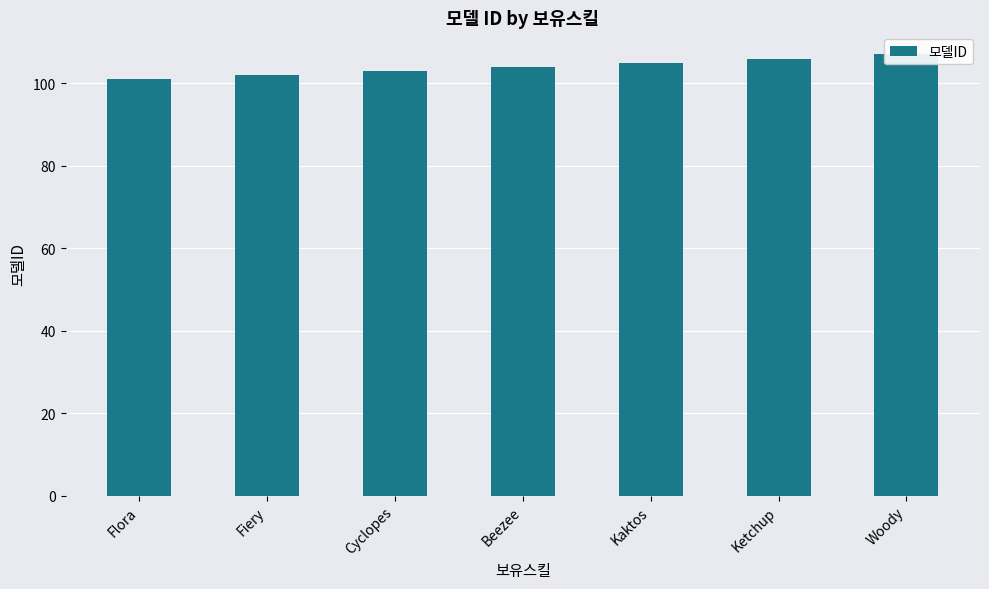

Reading right to left, list all the values displayed in this chart.

Woody=107	Ketchup=106	Kaktos=105	Beezee=104	Cyclopes=103	Fiery=102	Flora=101